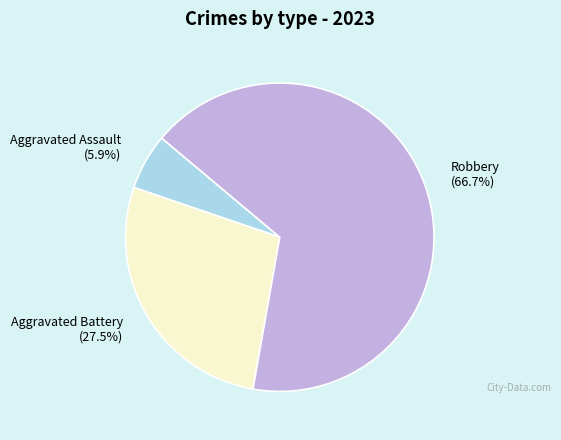

Between Robbery (66.7%) and Aggravated Assault (5.9%), which is larger?

Robbery (66.7%)